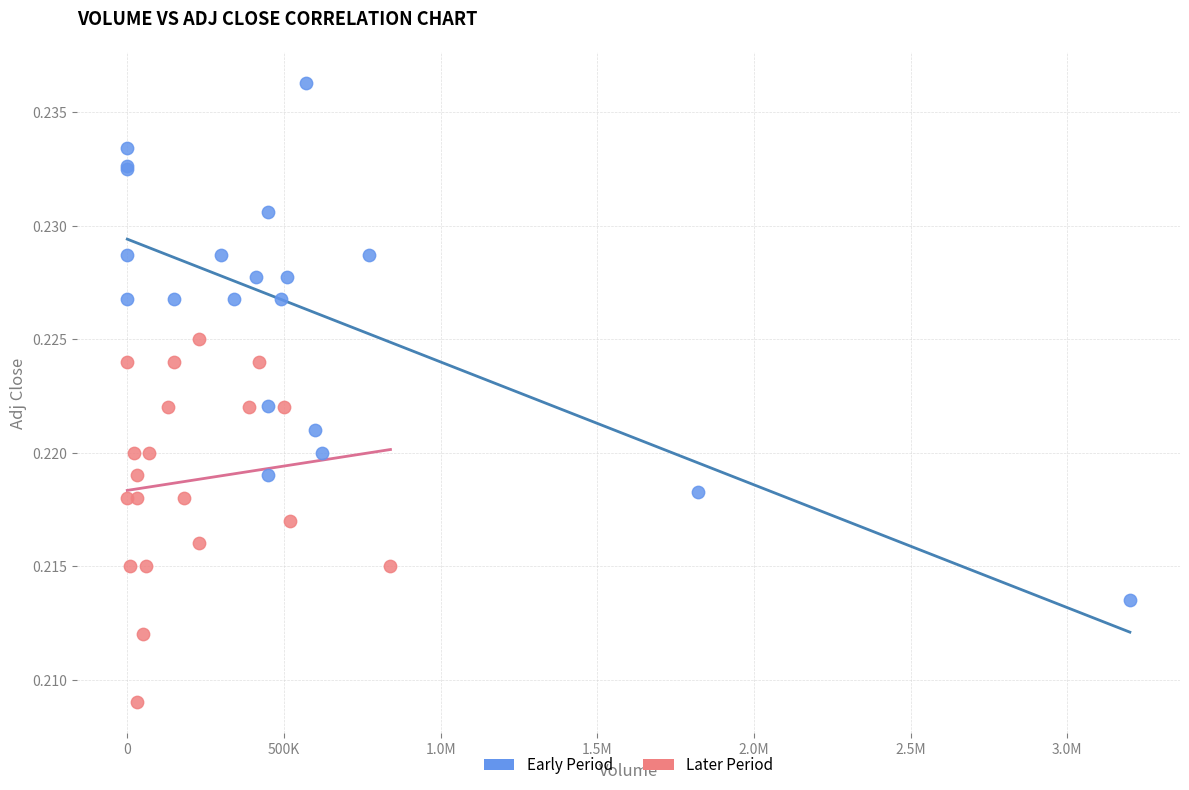

Which series has the largest Y range (max minus min)?

Early Period